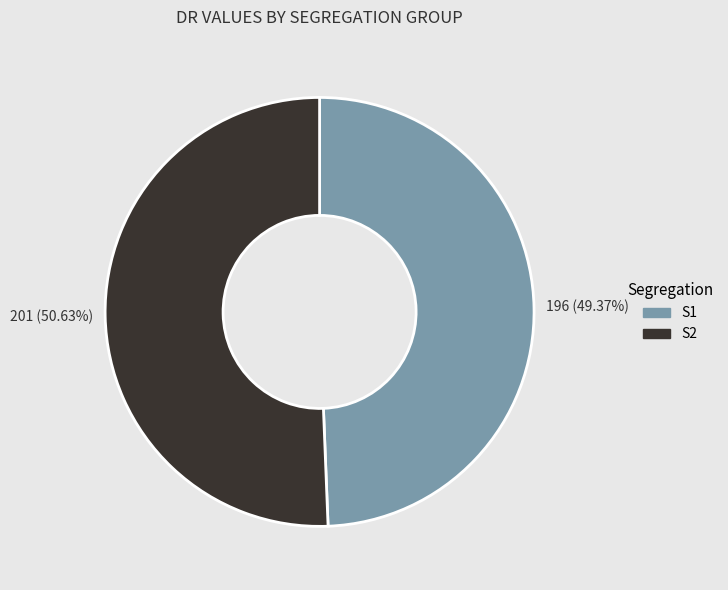

To the nearest percent, what is the average slice percentage?

50%